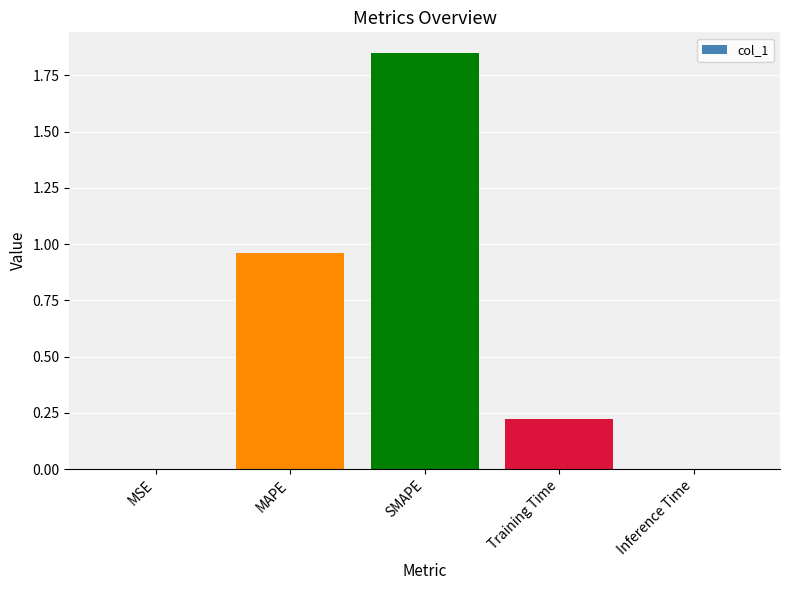

What is the sum of all values?

3.0